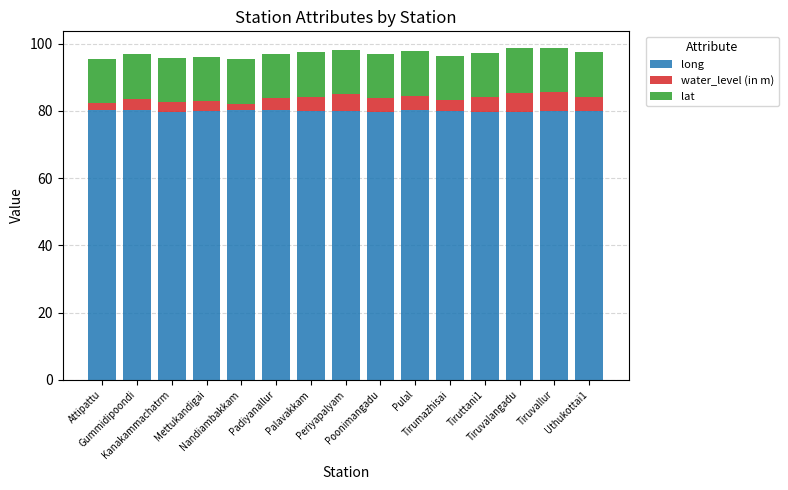

What is the maximum value for long?

80.3